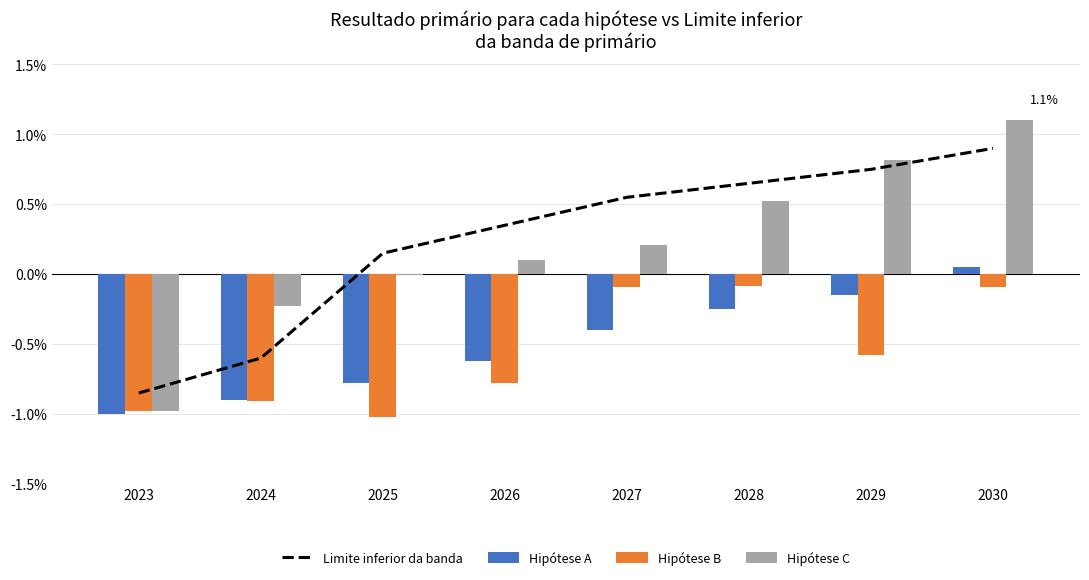

At which label is Hipótese B closest to 0?

2028